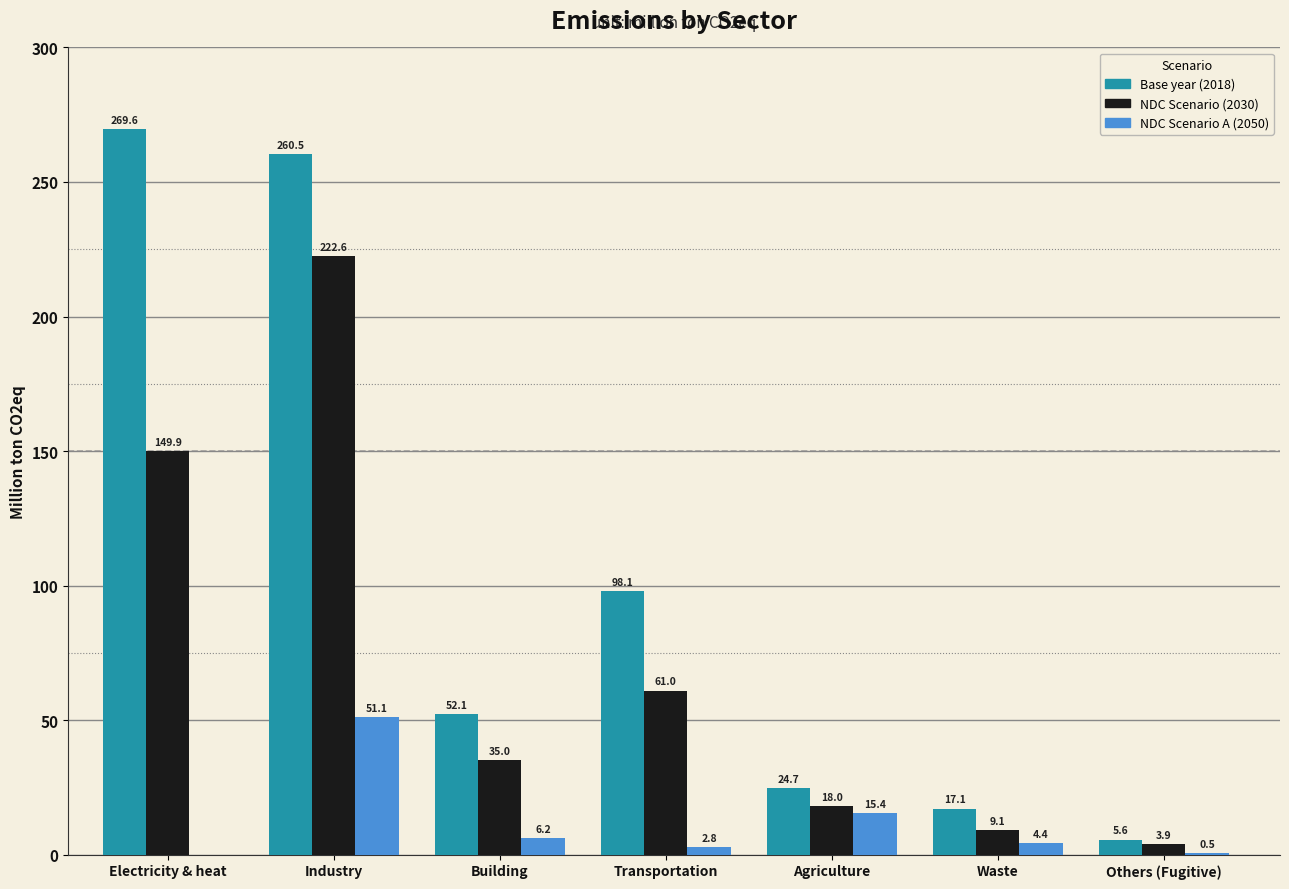

What is the greatest value displayed?

269.6